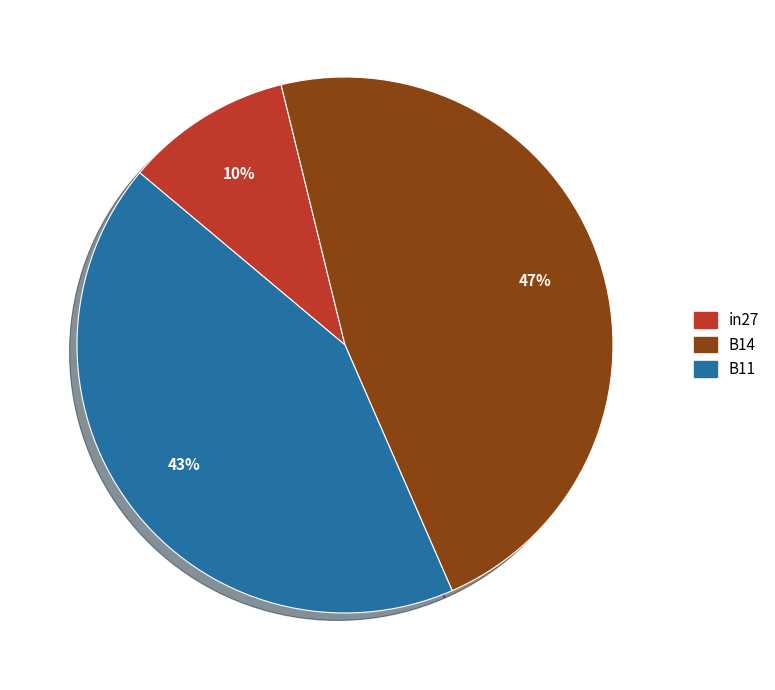

To the nearest percent, what percentage of the pie is B11?

43%